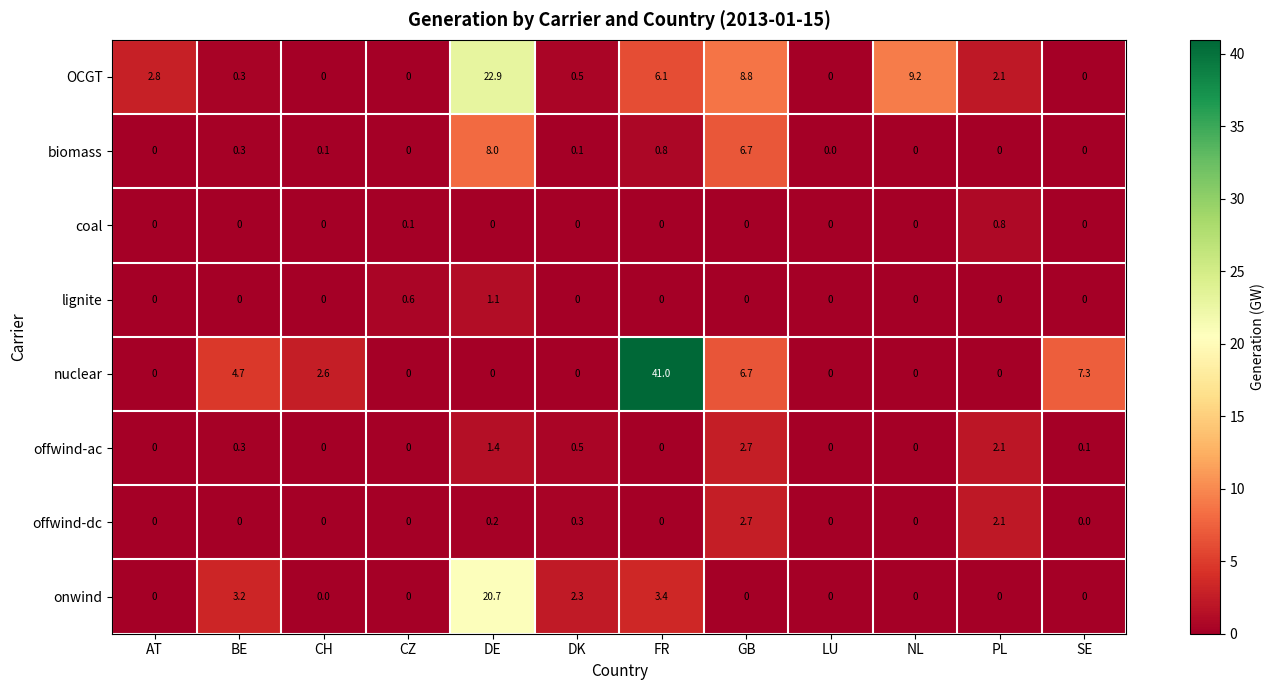

At which label does offwind-dc reach its peak?

GB